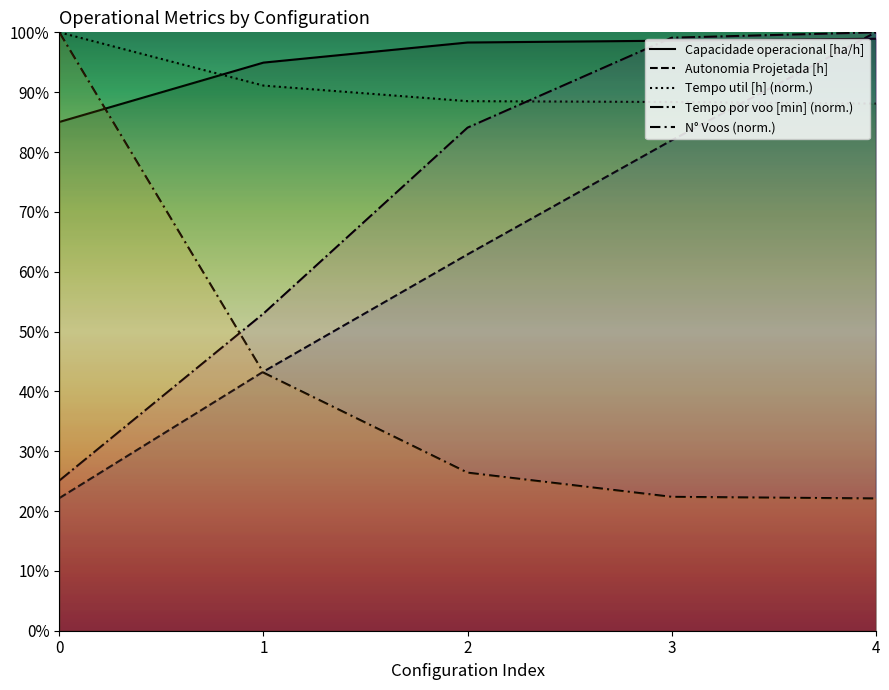

What is the highest value of the Tempo util [h] (norm.) series?

100.0